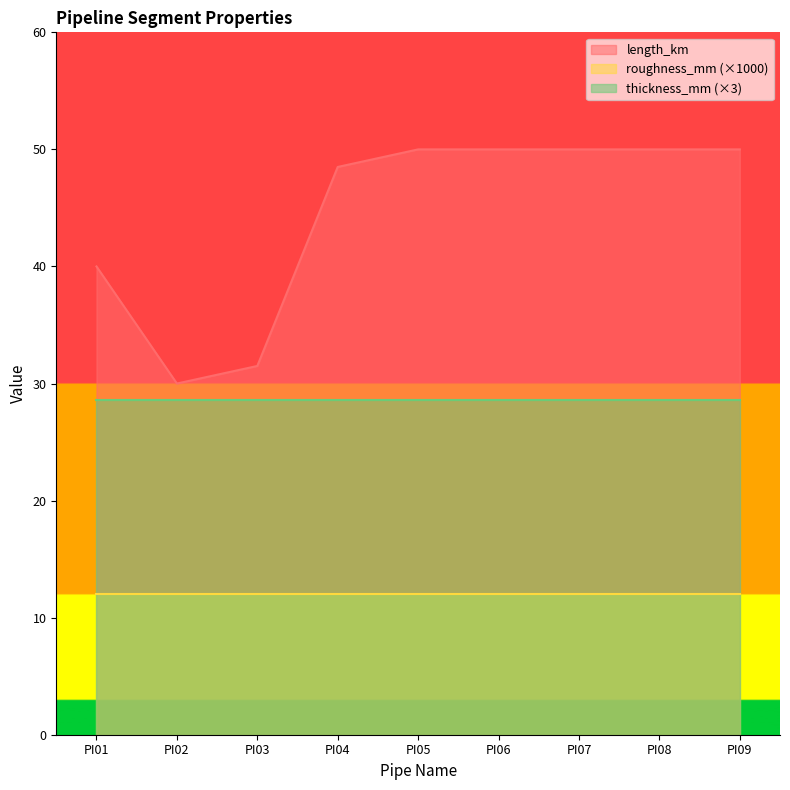

At PI08, list the series in order from largest to smallest.

length_km, thickness_mm (×3), roughness_mm (×1000)